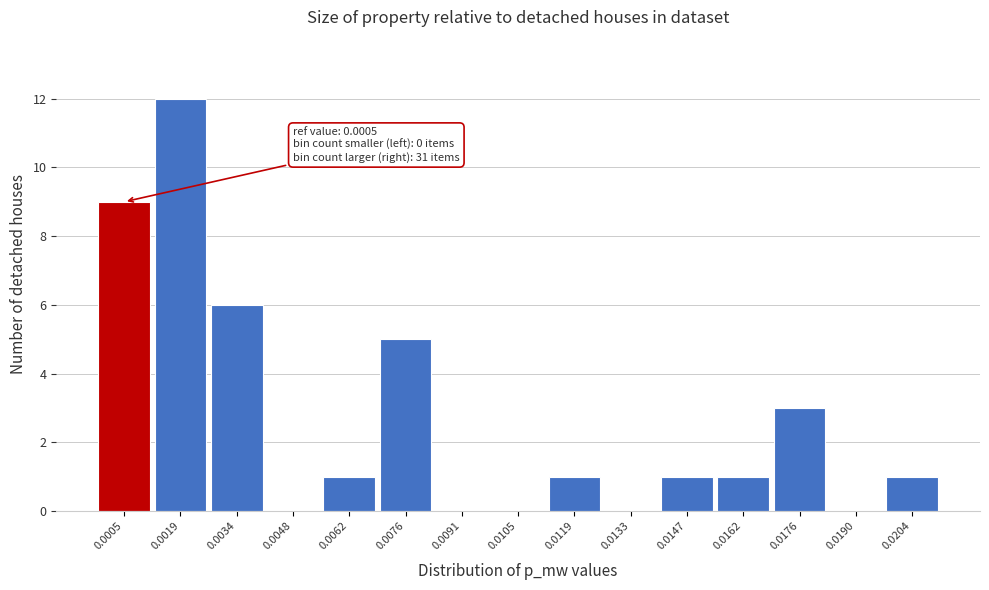

Reading right to left, what are all the values shown in this chart?

0.0204=1	0.0190=0	0.0176=3	0.0162=1	0.0147=1	0.0133=0	0.0119=1	0.0105=0	0.0091=0	0.0076=5	0.0062=1	0.0048=0	0.0034=6	0.0019=12	0.0005=9